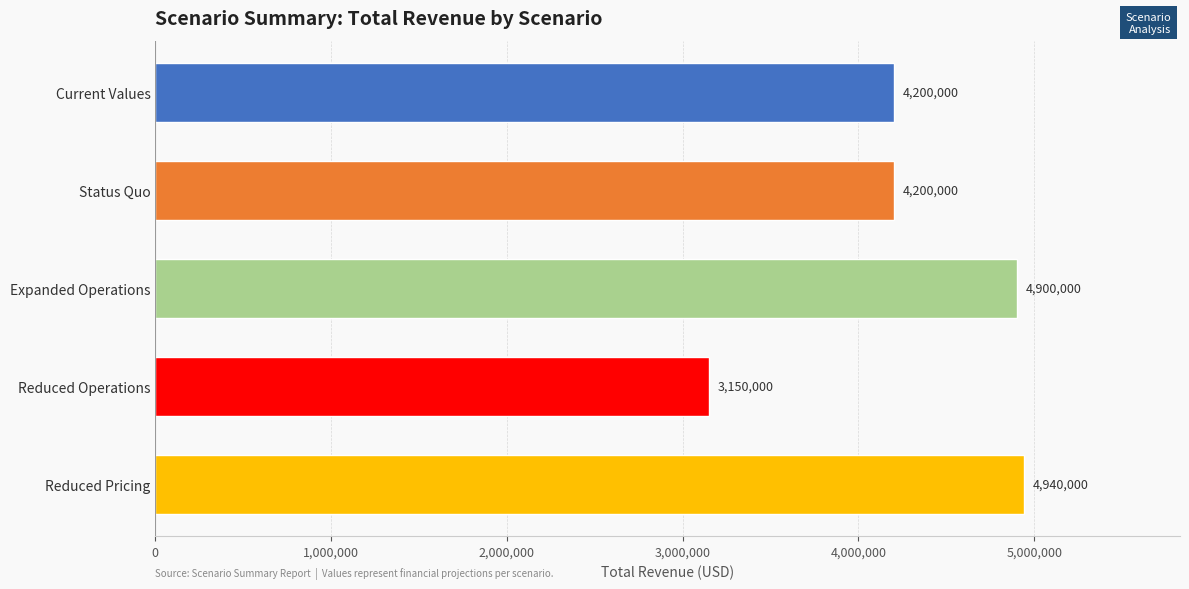

Are the bars horizontal?

Yes